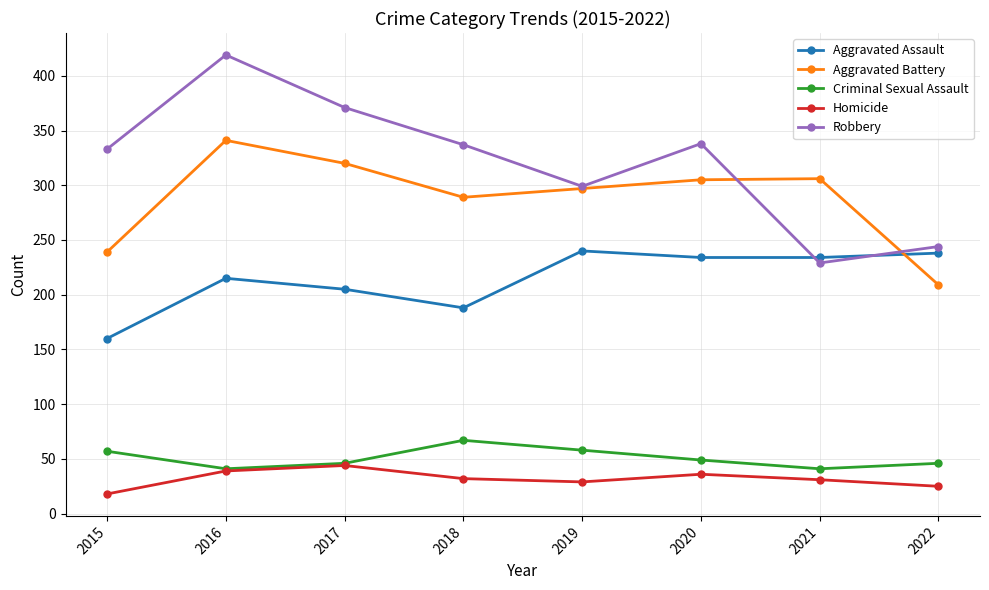

How many lines are shown in the chart?

5